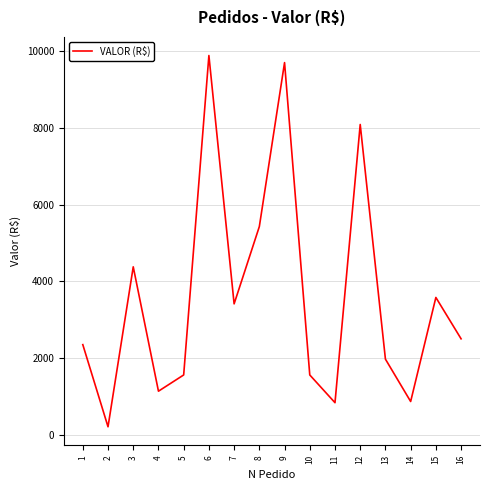

What is the difference between the maximum and minimum values?

9676.9